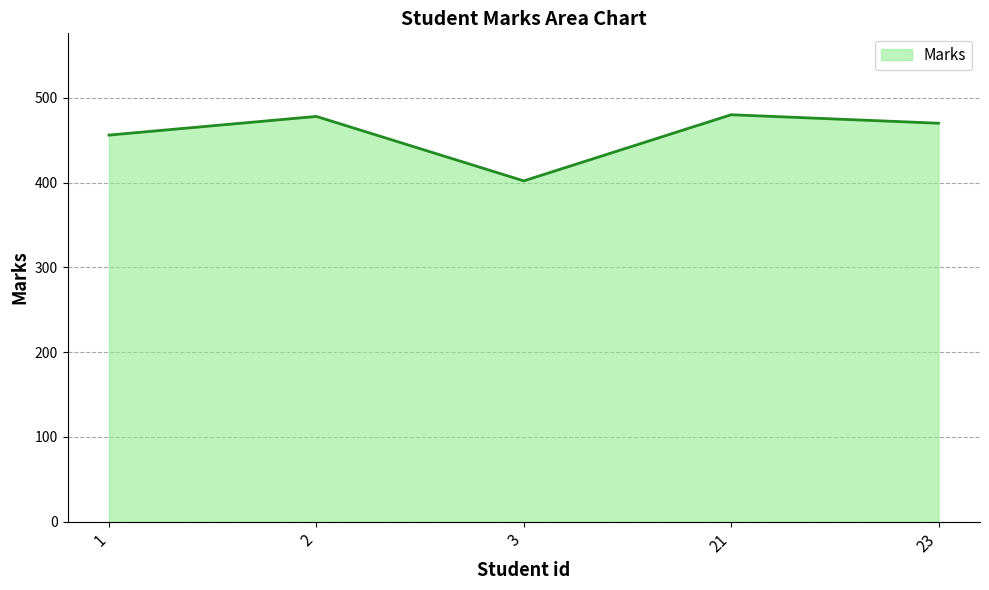

Which has a higher value, 2 or 1?

2